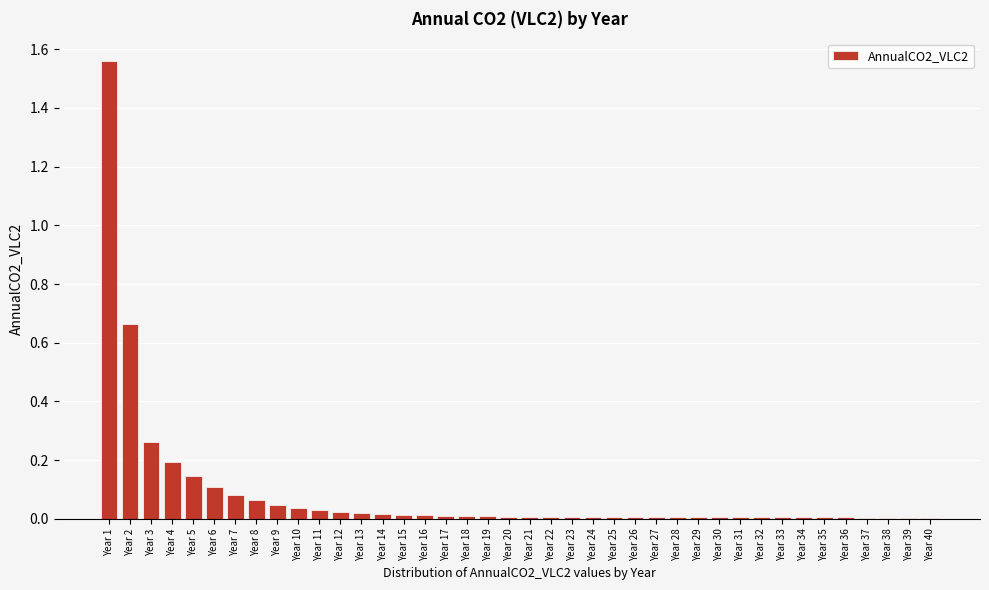

The chart shows a value of 0.0 at Year 11. True or false?

True